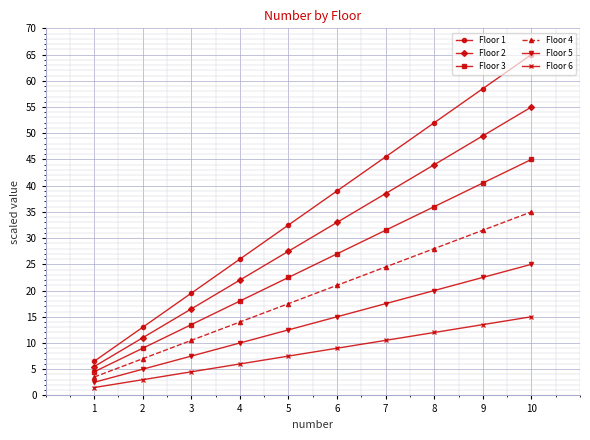

The value of Floor 2 at 1 is 5.5. True or false?

True